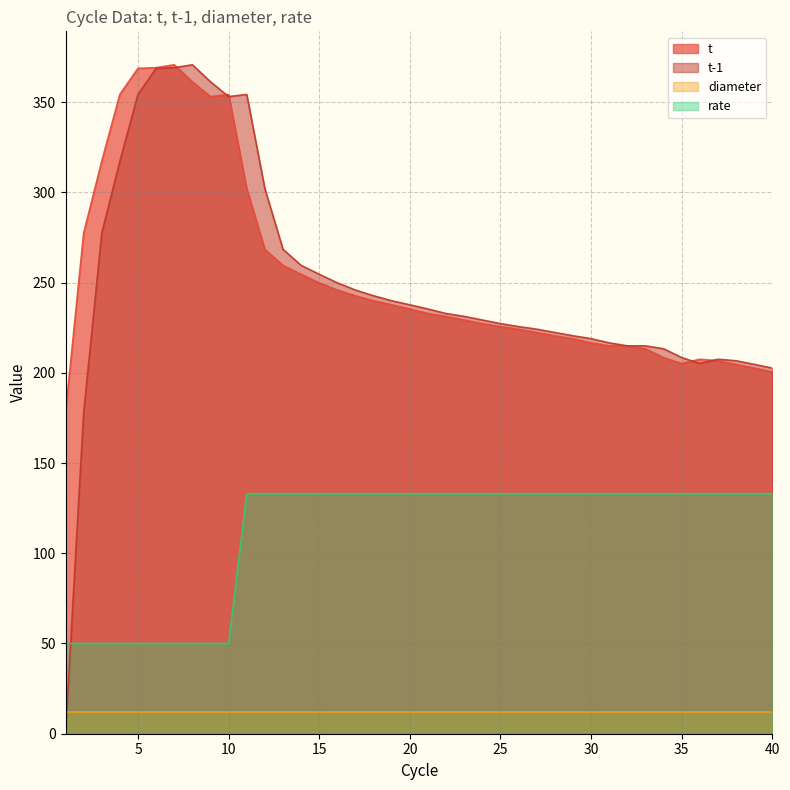

After their last crossing, which series has the higher values: t or t-1?

t-1